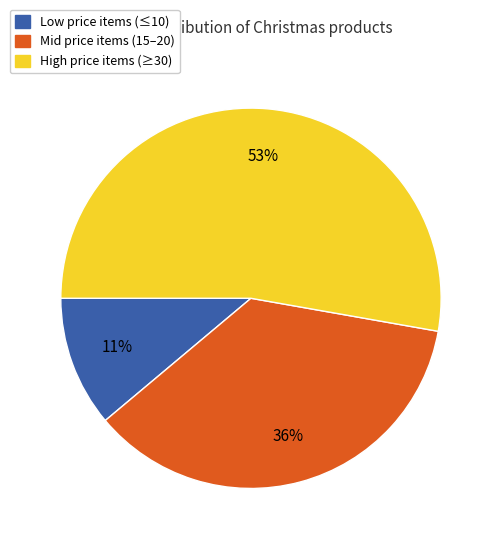

To the nearest percent, what is the difference between the largest and smallest slice percentages?

42%